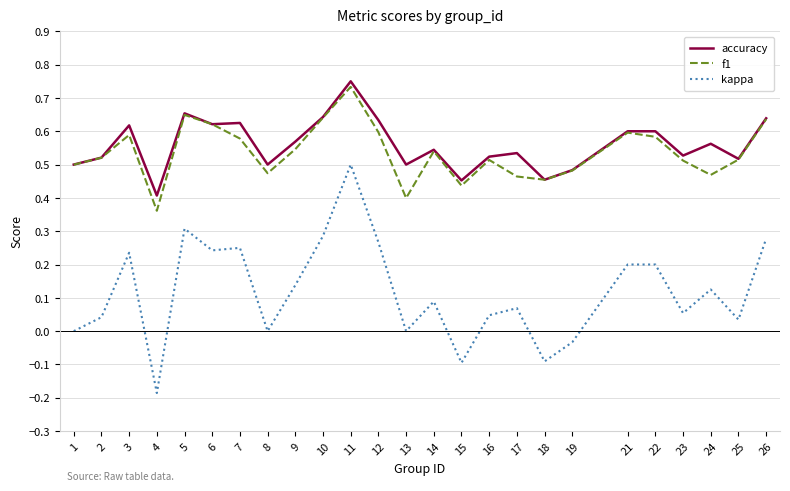

Which series changed the most between 9 and 23?

kappa